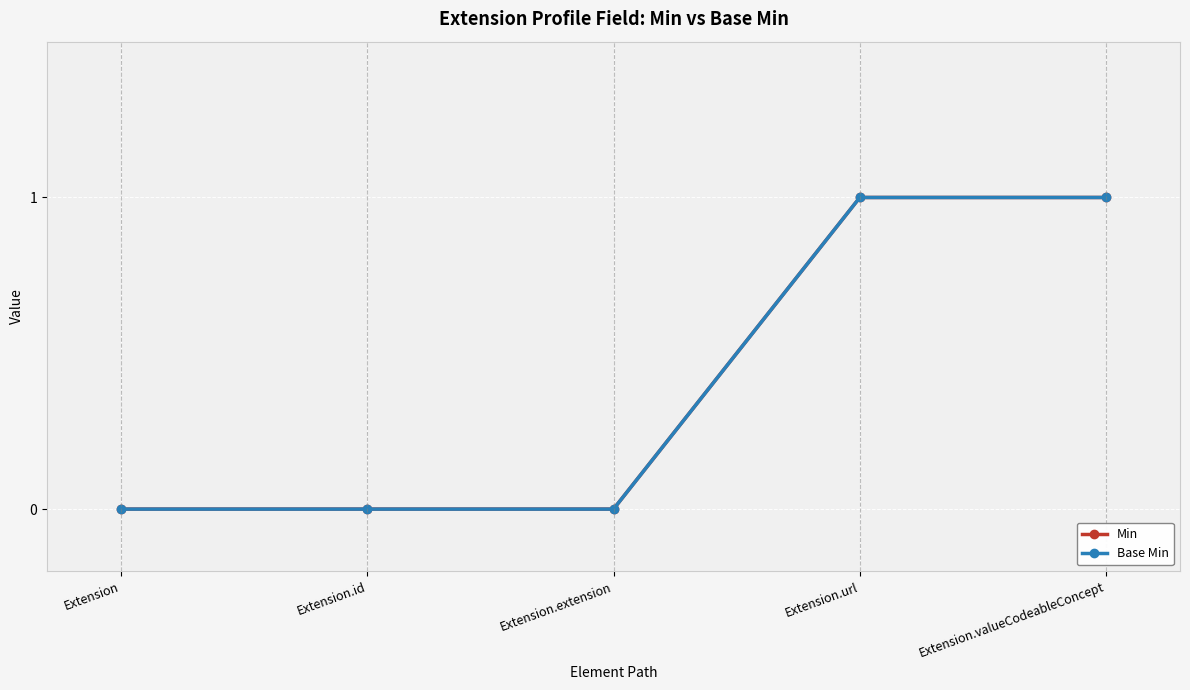

Does the chart have visible grid lines?

Yes